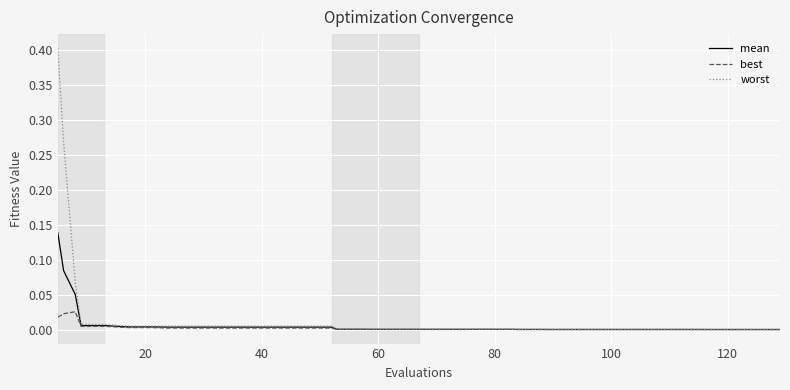

Which series has the largest range (max minus min)?

worst